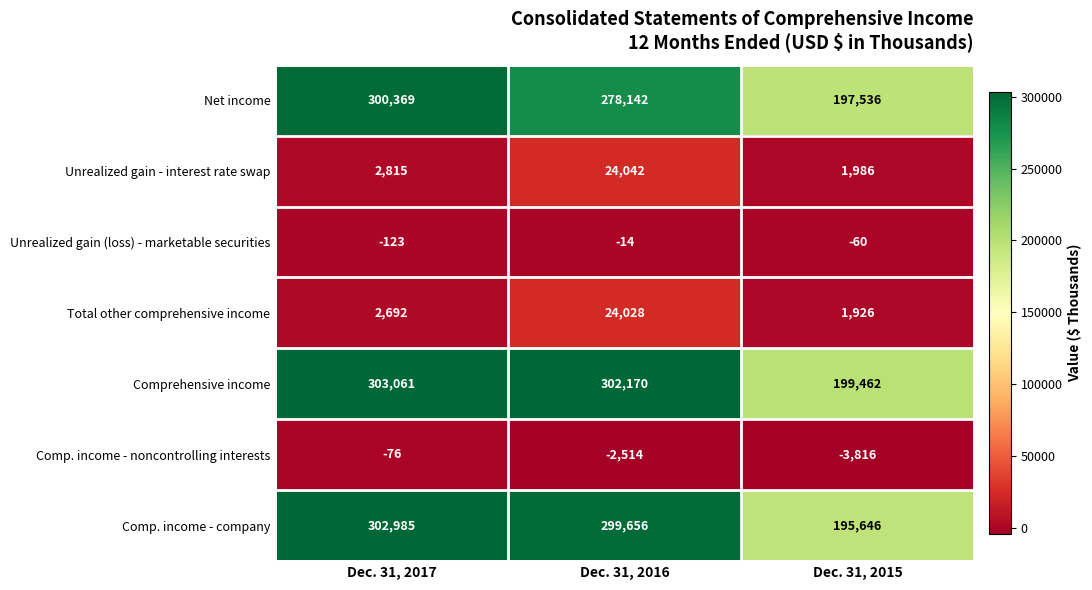

Reading left to right, what are all the values shown in this chart?

Net income: Dec. 31, 2017=300369	Dec. 31, 2016=278142	Dec. 31, 2015=197536
Unrealized gain - interest rate swap: Dec. 31, 2017=2815	Dec. 31, 2016=24042	Dec. 31, 2015=1986
Unrealized gain (loss) - marketable securities: Dec. 31, 2017=-123	Dec. 31, 2016=-14	Dec. 31, 2015=-60
Total other comprehensive income: Dec. 31, 2017=2692	Dec. 31, 2016=24028	Dec. 31, 2015=1926
Comprehensive income: Dec. 31, 2017=303061	Dec. 31, 2016=302170	Dec. 31, 2015=199462
Comp. income - noncontrolling interests: Dec. 31, 2017=-76	Dec. 31, 2016=-2514	Dec. 31, 2015=-3816
Comp. income - company: Dec. 31, 2017=302985	Dec. 31, 2016=299656	Dec. 31, 2015=195646